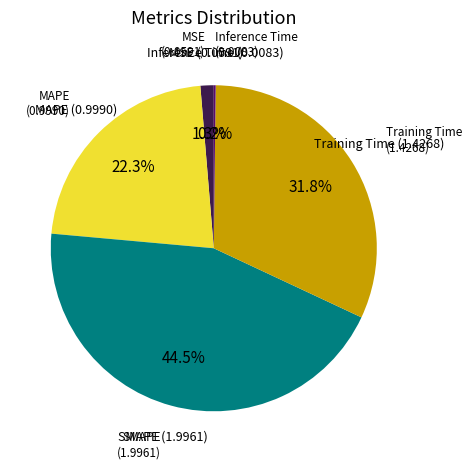

Is there any slice that represents more than half of the pie?

No